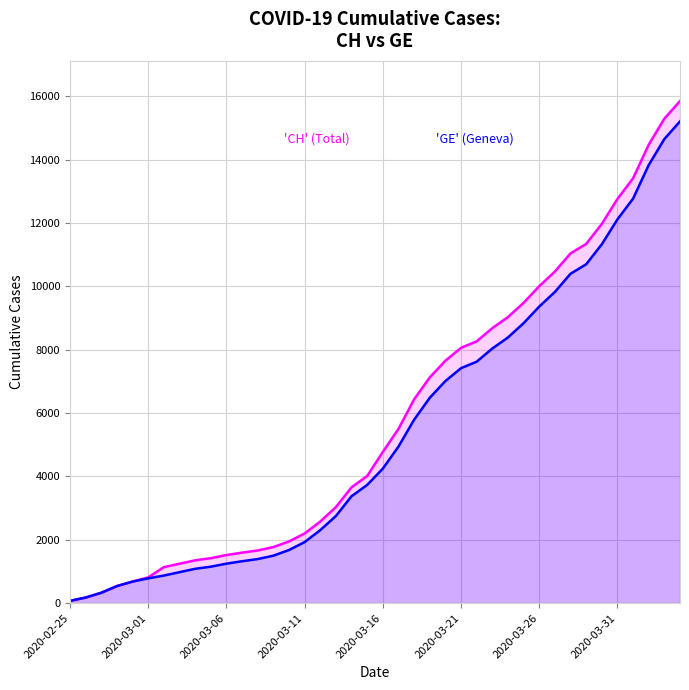

What is the total value across all series at 12?

3057